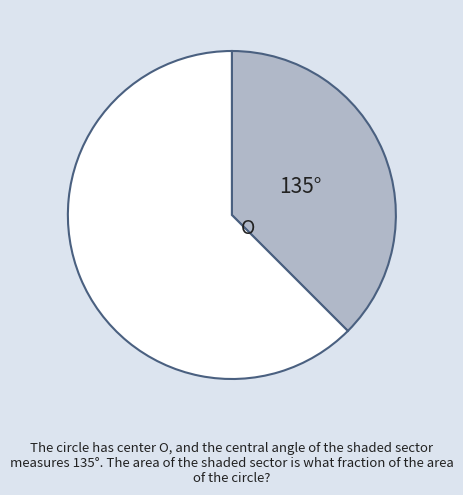

Is there a majority slice in this chart?

Yes